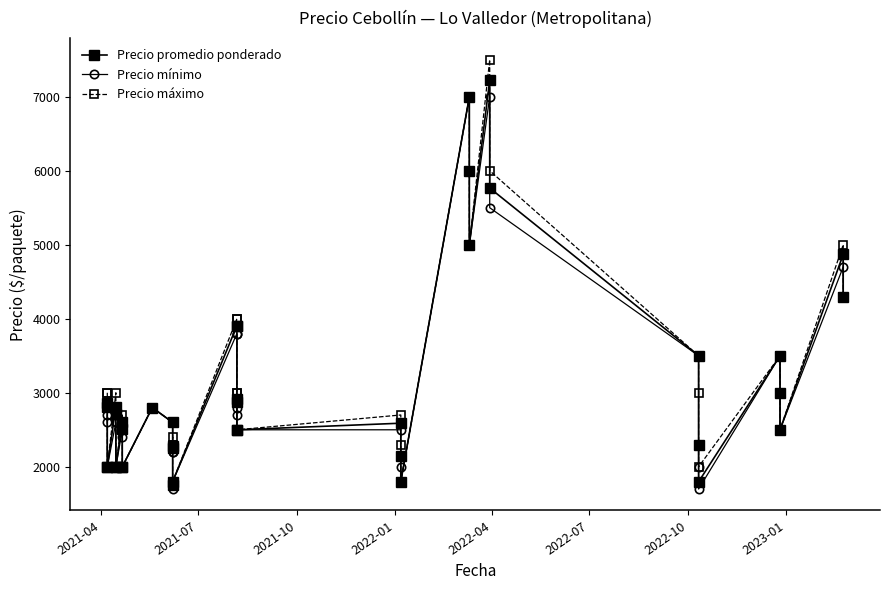

What is the average value of the Precio mínimo series?

3020